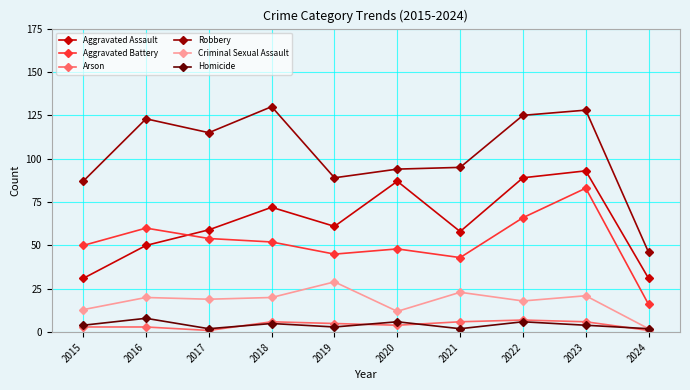

Reading right to left, what are all the values shown in this chart?

Aggravated Assault: 2024=31	2023=93	2022=89	2021=58	2020=87	2019=61	2018=72	2017=59	2016=50	2015=31
Aggravated Battery: 2024=16	2023=83	2022=66	2021=43	2020=48	2019=45	2018=52	2017=54	2016=60	2015=50
Arson: 2024=1	2023=6	2022=7	2021=6	2020=4	2019=5	2018=6	2017=1	2016=3	2015=3
Robbery: 2024=46	2023=128	2022=125	2021=95	2020=94	2019=89	2018=130	2017=115	2016=123	2015=87
Criminal Sexual Assault: 2024=2	2023=21	2022=18	2021=23	2020=12	2019=29	2018=20	2017=19	2016=20	2015=13
Homicide: 2024=2	2023=4	2022=6	2021=2	2020=6	2019=3	2018=5	2017=2	2016=8	2015=4